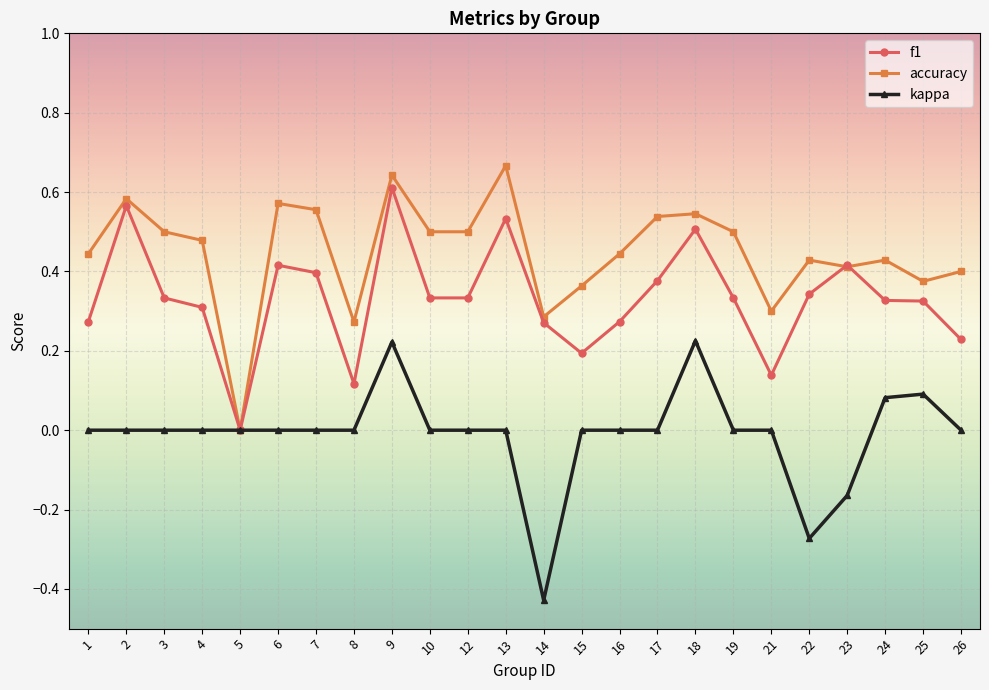

Rank the series by their average value, from highest to lowest.

accuracy, f1, kappa